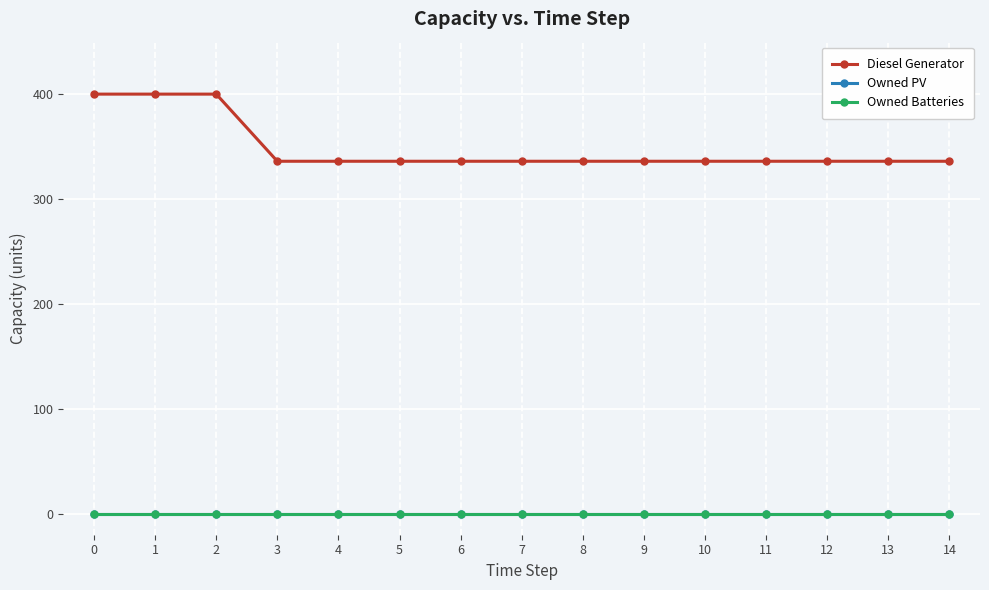

Reading left to right, what are all the values shown in this chart?

Diesel Generator: 0=400	1=400	2=400	3=336	4=336	5=336	6=336	7=336	8=336	9=336	10=336	11=336	12=336	13=336	14=336
Owned PV: 0=0	1=0	2=0	3=0	4=0	5=0	6=0	7=0	8=0	9=0	10=0	11=0	12=0	13=0	14=0
Owned Batteries: 0=0	1=0	2=0	3=0	4=0	5=0	6=0	7=0	8=0	9=0	10=0	11=0	12=0	13=0	14=0